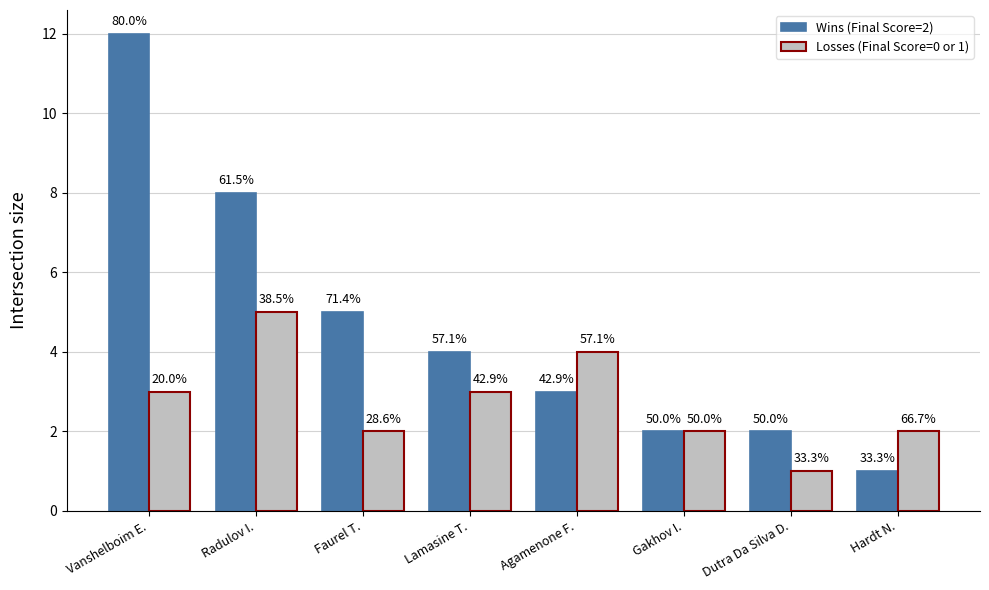

How many Losses (Final Score=0 or 1) values are between 2 and 4?

6